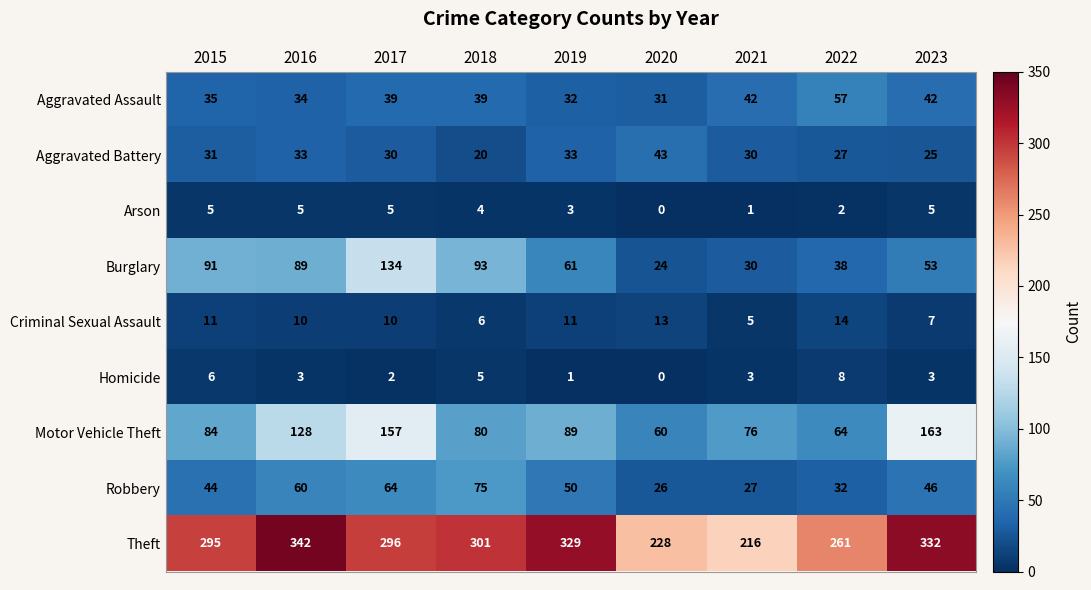

What is the total value across all series at 2017?

737